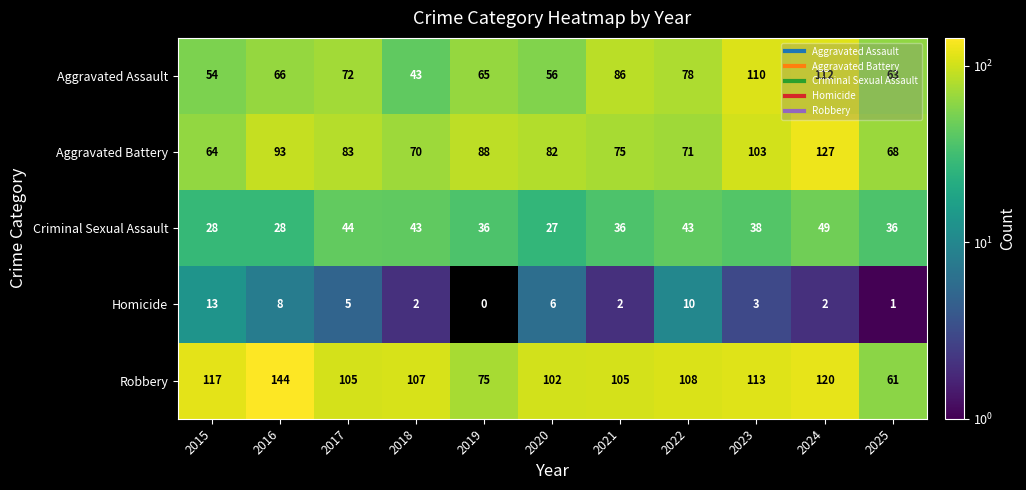

Which label corresponds to the smallest value in the chart?

2019